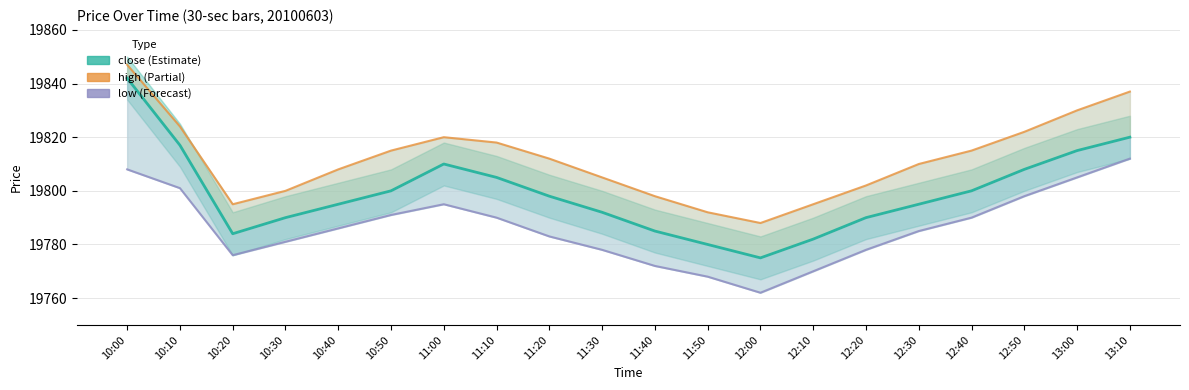

Reading left to right, extract all data points from this chart.

close: 19842	19817	19784	19790	19795	19800	19810	19805	19798	19792	19785	19780	19775	19782	19790	19795	19800	19808	19815	19820
high: 19847	19824	19795	19800	19808	19815	19820	19818	19812	19805	19798	19792	19788	19795	19802	19810	19815	19822	19830	19837
low: 19808	19801	19776	19781	19786	19791	19795	19790	19783	19778	19772	19768	19762	19770	19778	19785	19790	19798	19805	19812